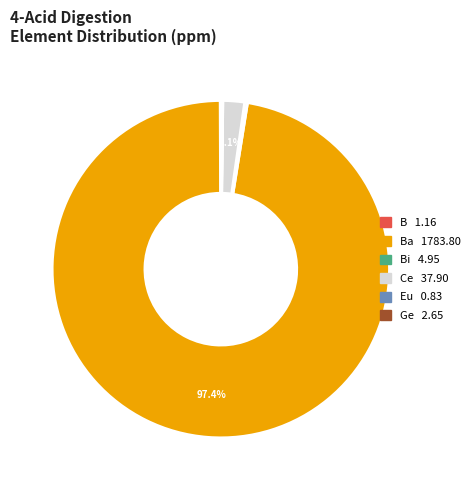

To the nearest percent, what is the average slice percentage?

17%